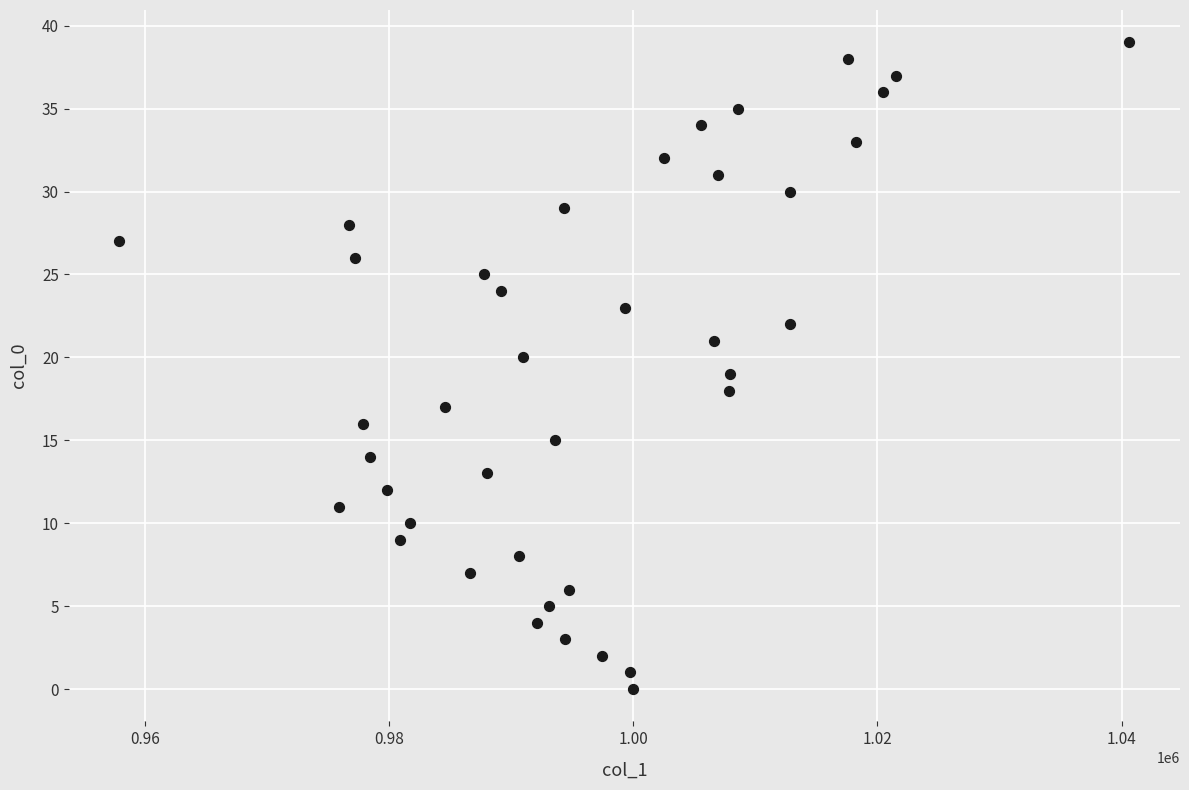

What is the range of Y values (max minus min)?

39